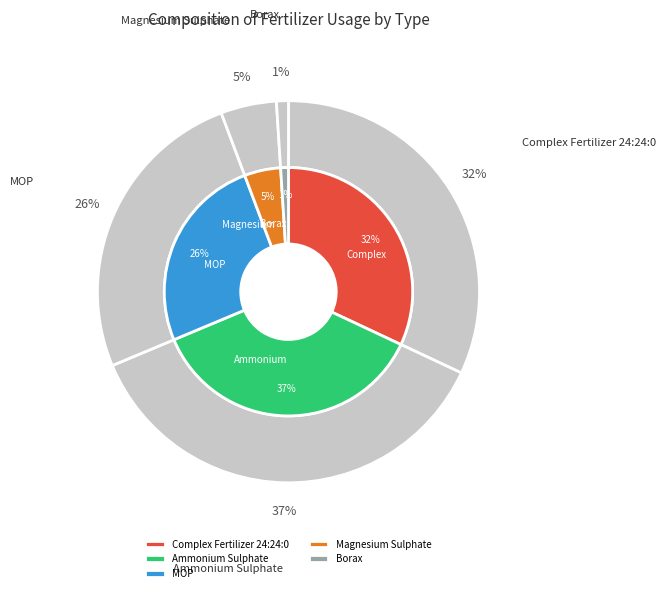

How many segments does this pie chart have?

5